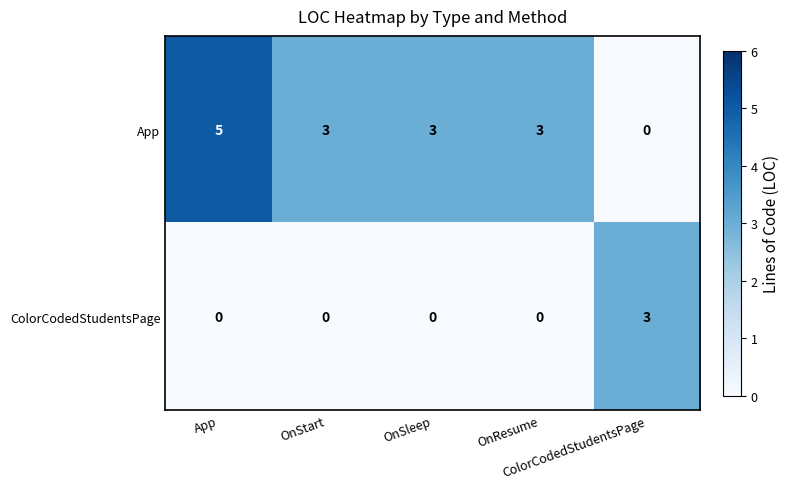

Which label corresponds to the largest value in the chart?

App